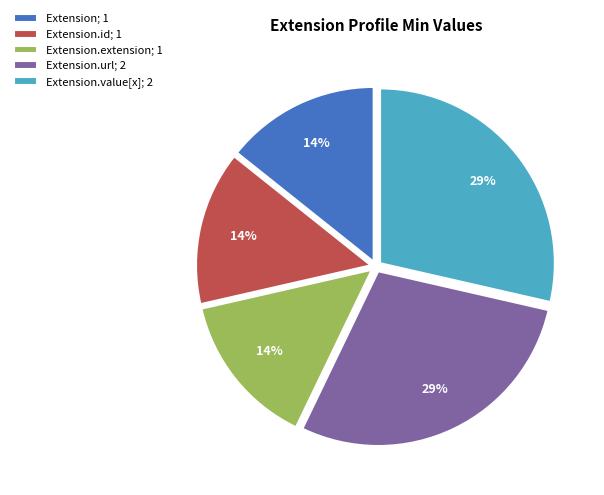

To the nearest percent, what is the average slice percentage?

20%